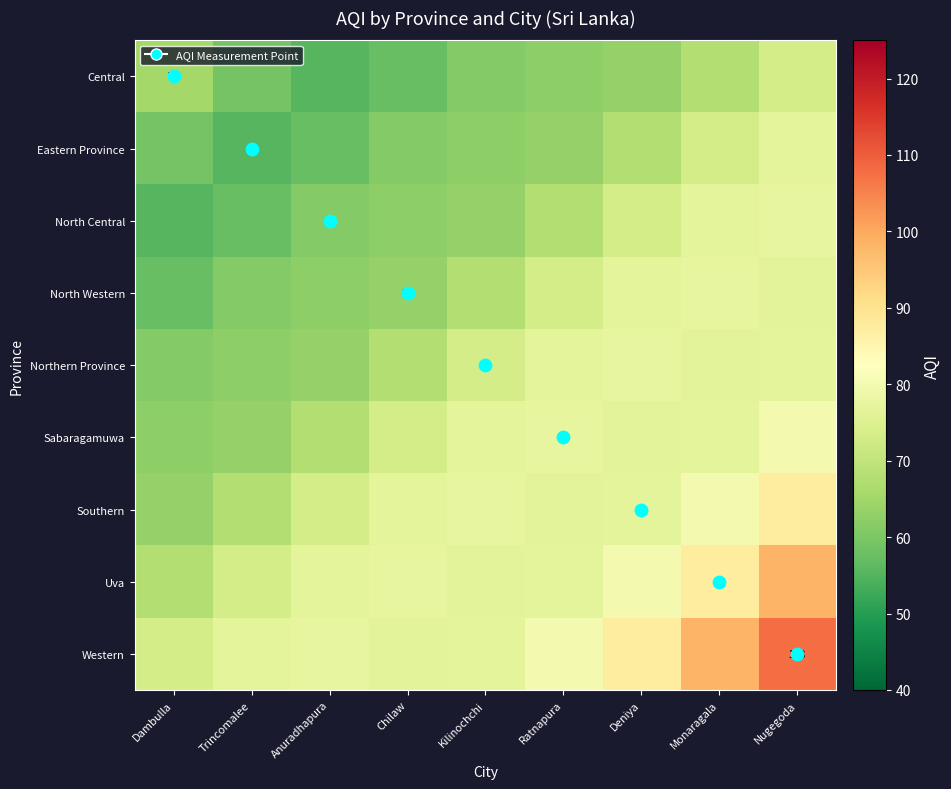

What is the total value across all series at Trincomalee?

577.2